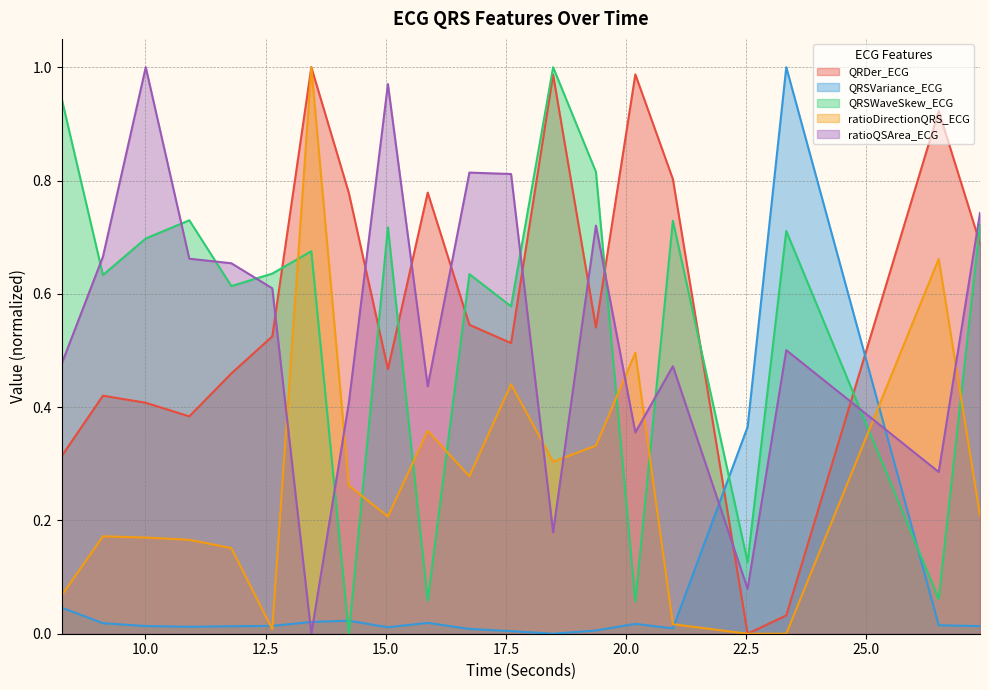

Where do QRSWaveSkew_ECG and ratioQSArea_ECG first cross each other?

8.2578125 and 9.1171875